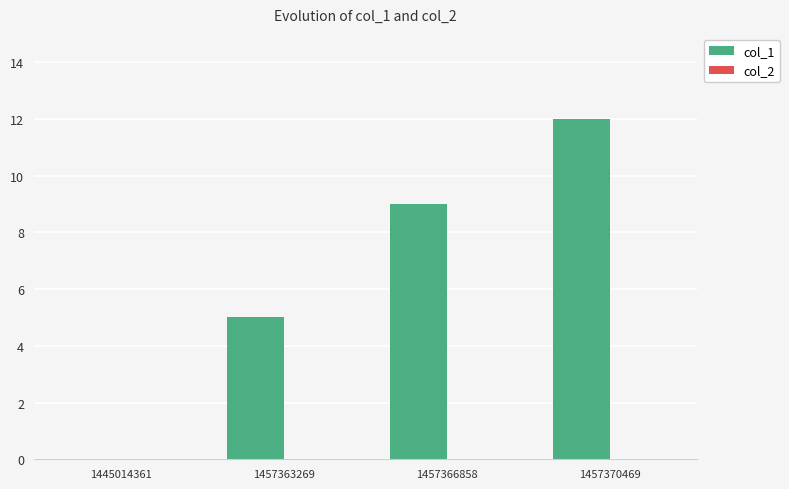

Are the bars horizontal?

No